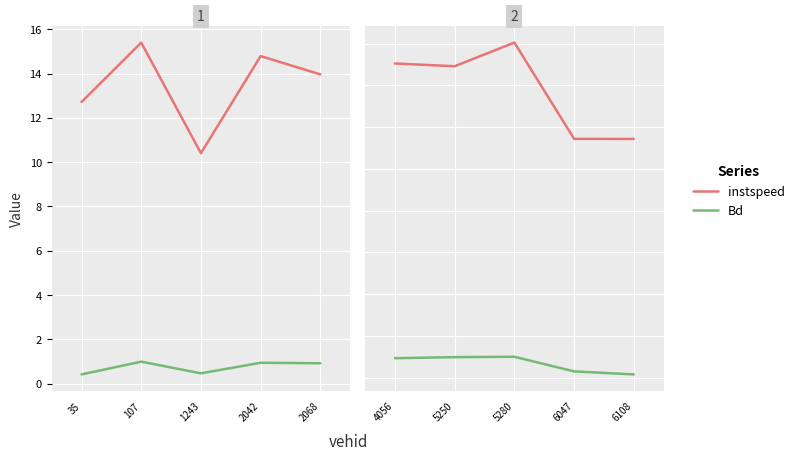

Does the chart display data point markers on the line(s)?

No